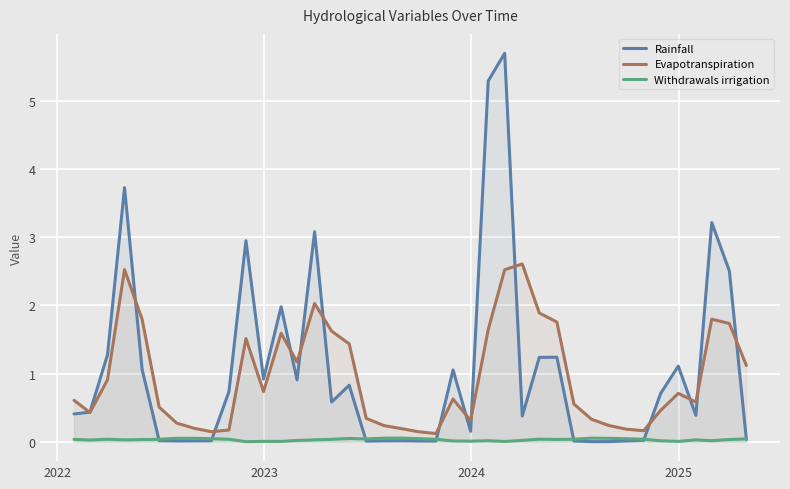

How many data points does each series have?

40